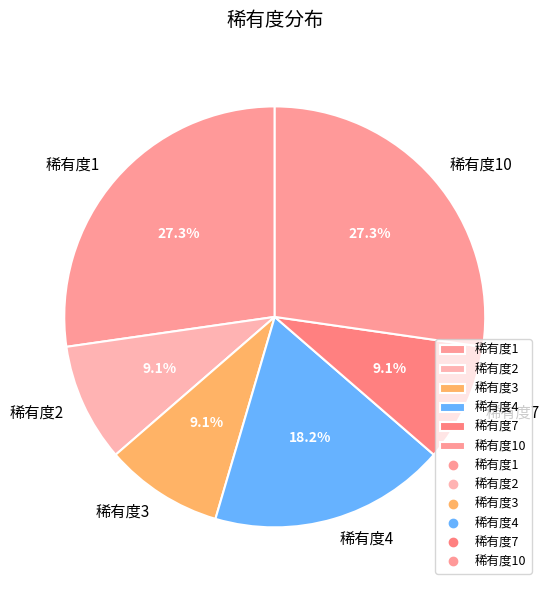

Which has a higher value, 稀有度3 or 稀有度10?

稀有度10